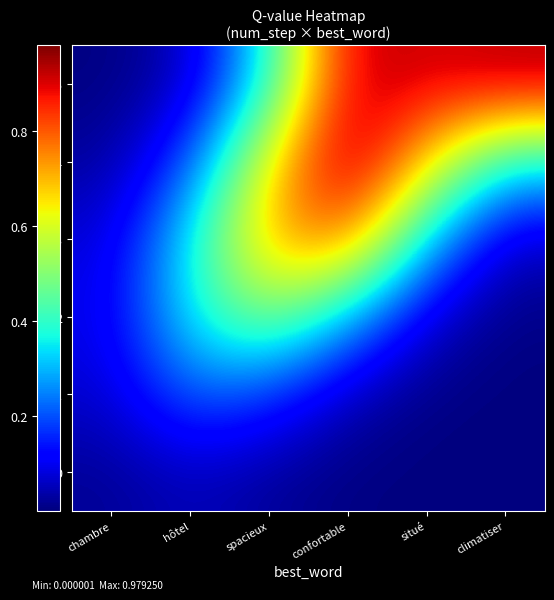

Which series has the largest range (max minus min)?

4